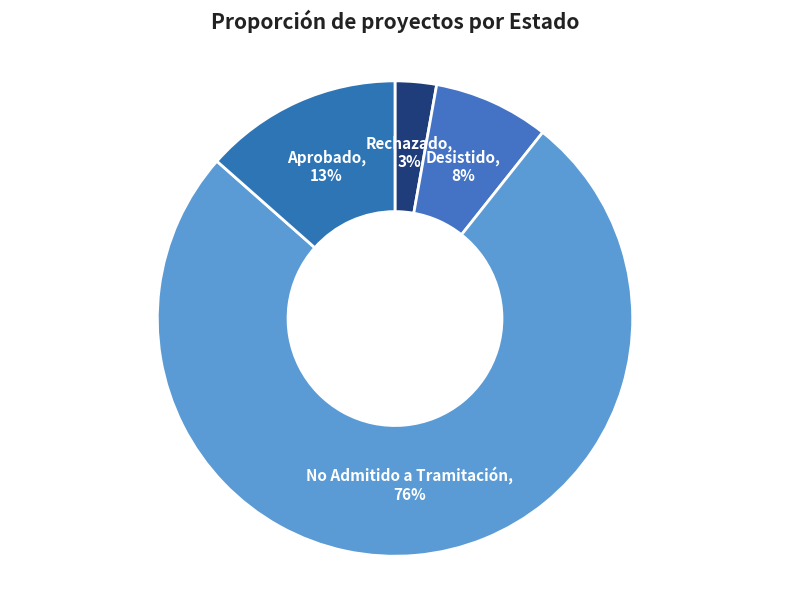

Combined, do Aprobado and Desistido account for over 50%?

No